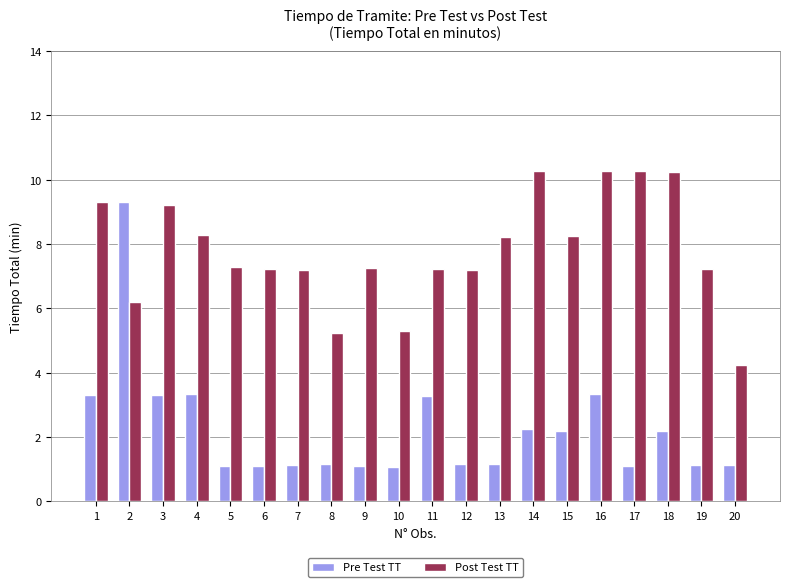

What is the value of the Post Test TT bar at the 6th from the left?

7.2